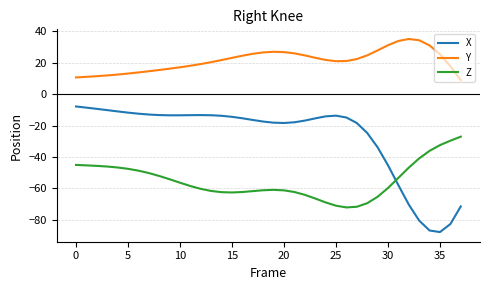

True or false: Y and X intersect in this chart.

False